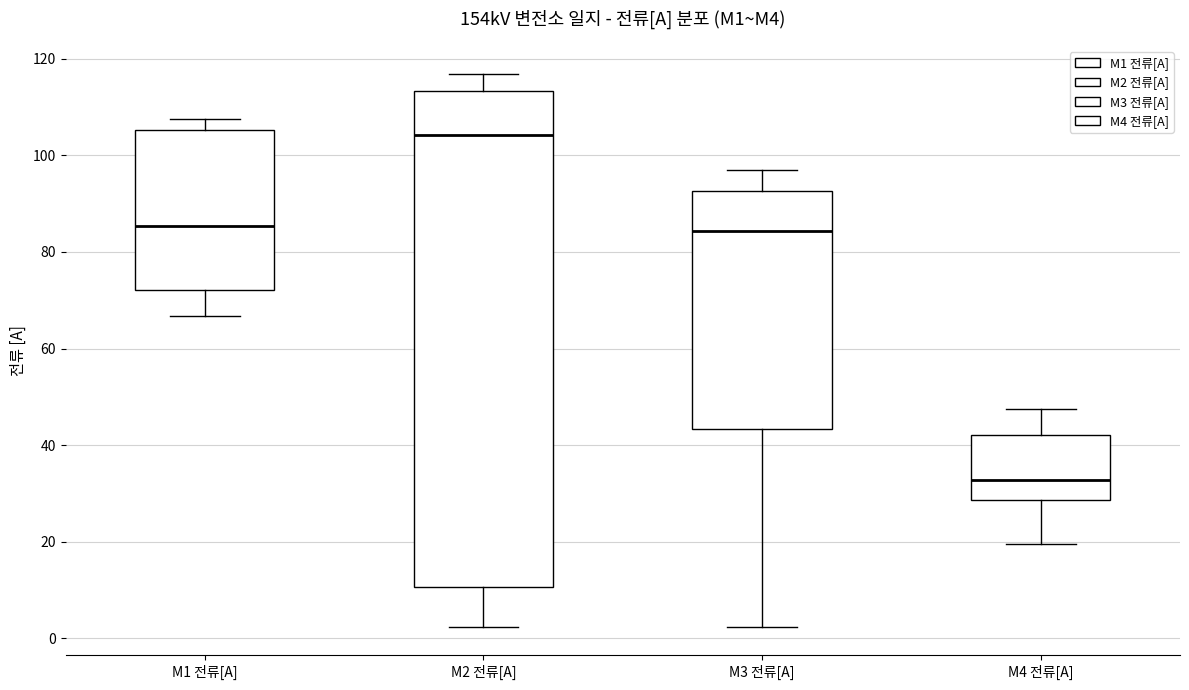

Where is the lower edge of the box for M3 전류[A] on the y-axis? The values are not printed on the chart, so give them approximately, as read against the axis.

44